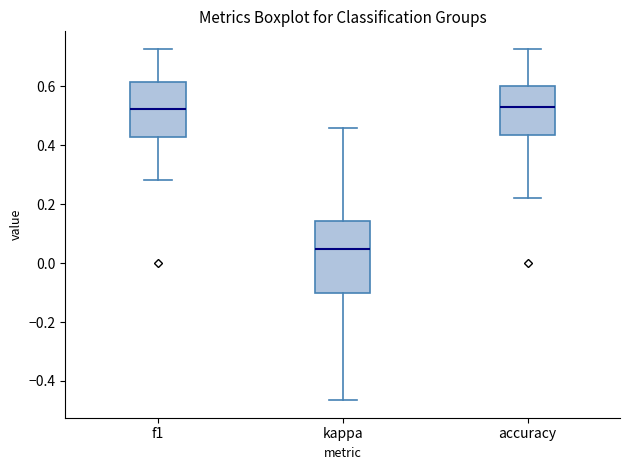

Which box's median line is the lowest?

kappa